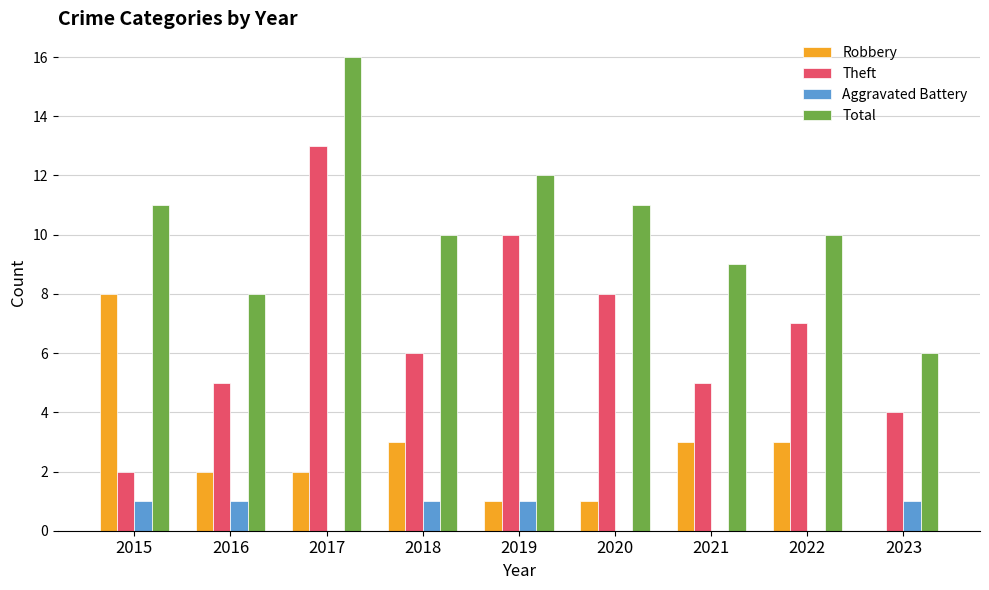

At which label does Total reach its peak?

2017